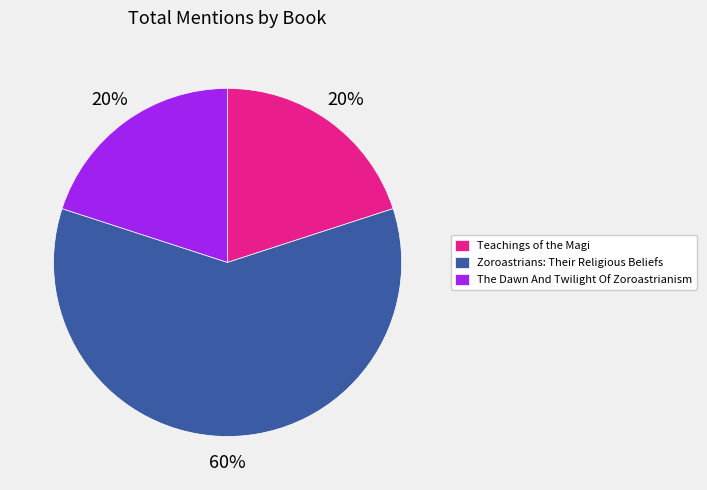

What is the ratio of the value at Zoroastrians: Their Religious Beliefs to the value at Teachings of the Magi?

3.0